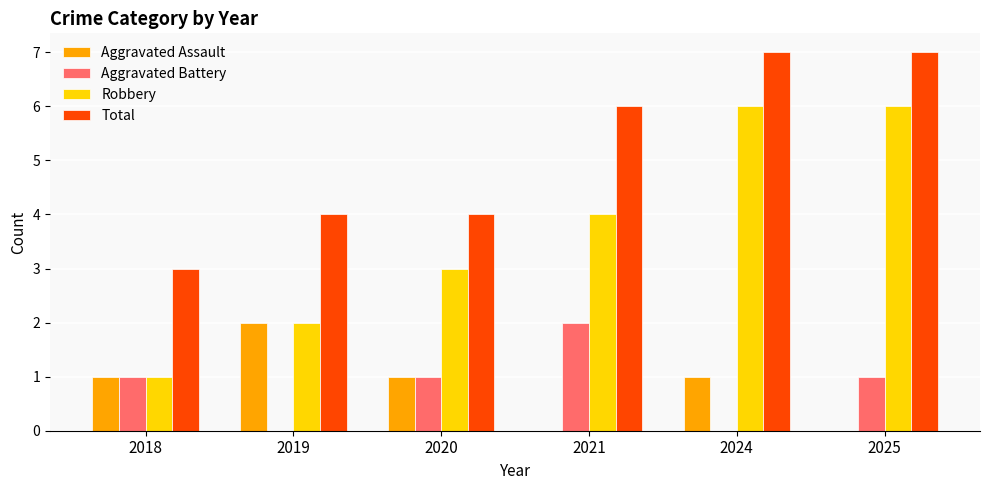

Is it true that Aggravated Battery equals 0 at 2025?

False